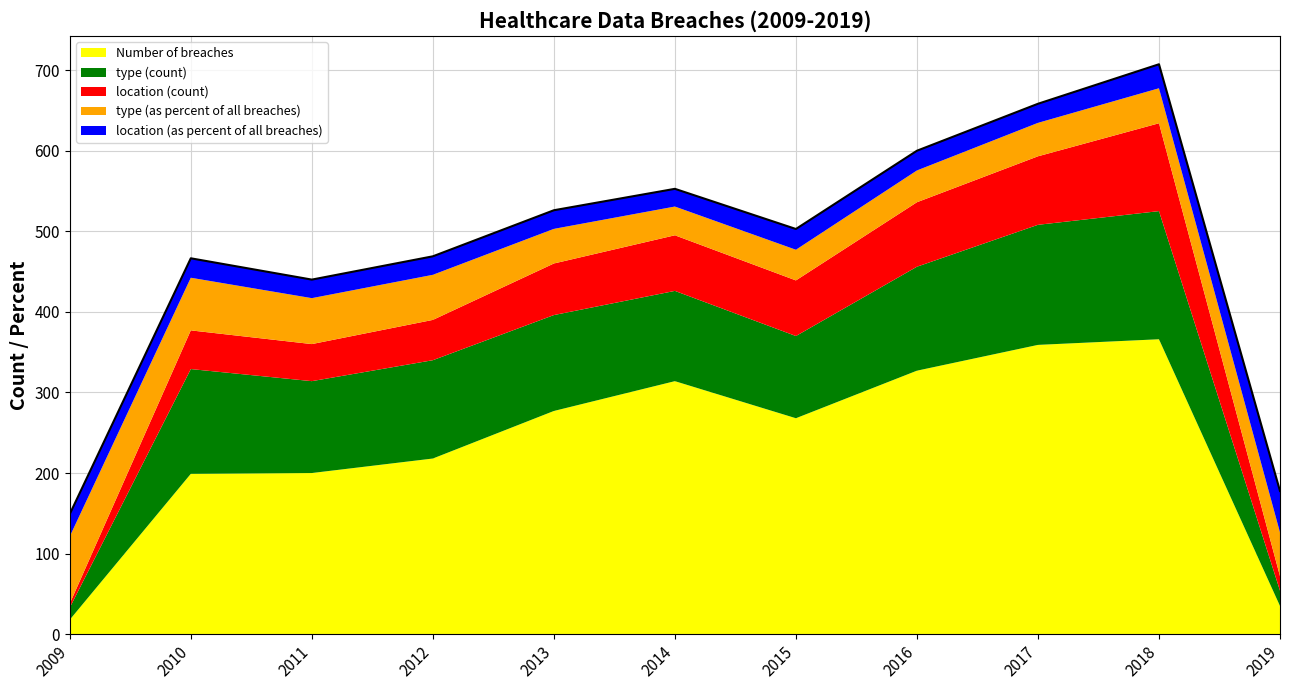

True or false: location (count) and type (as percent of all breaches) intersect in this chart.

True